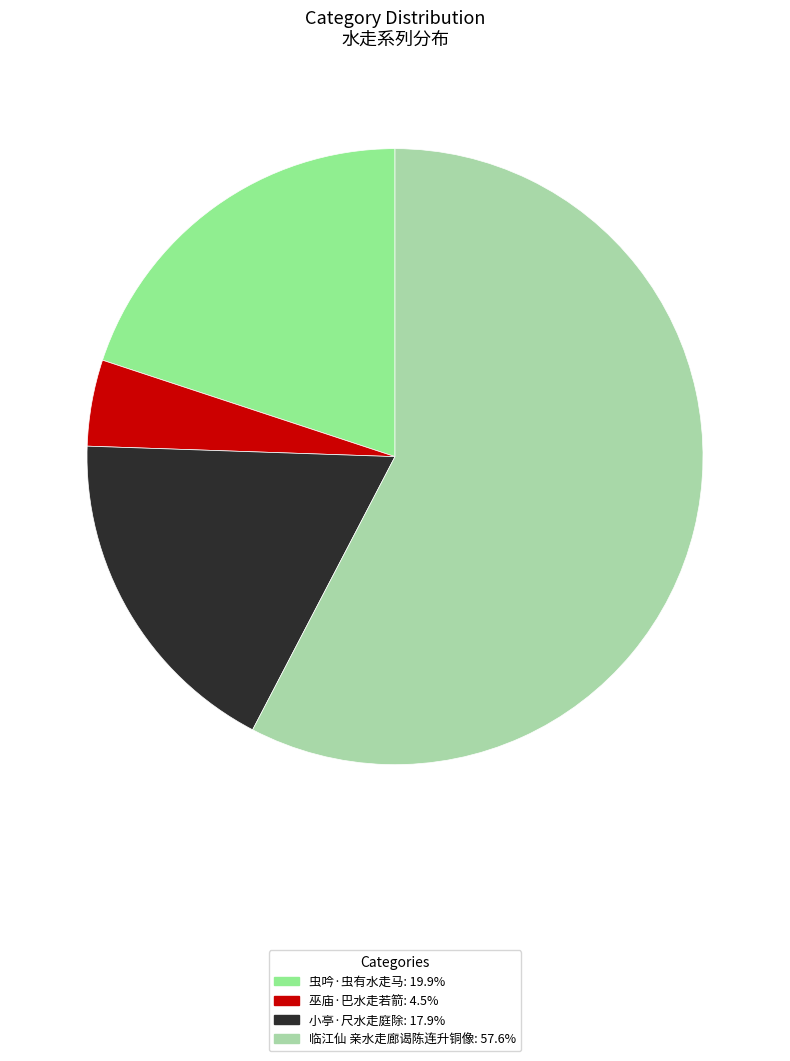

Which category has the smallest portion of the pie?

巫庙·巴水走若箭